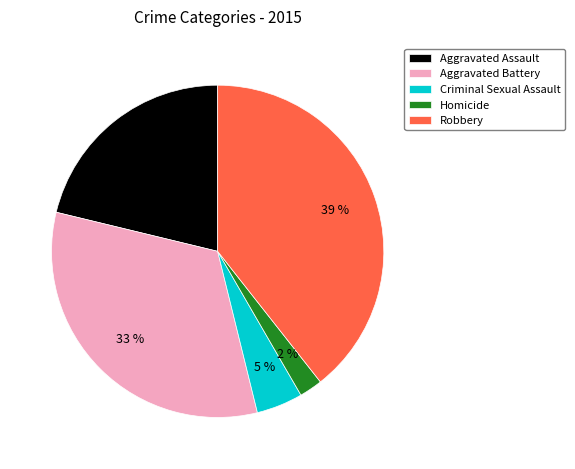

Combined, do Aggravated Battery and Criminal Sexual Assault account for over 50%?

No